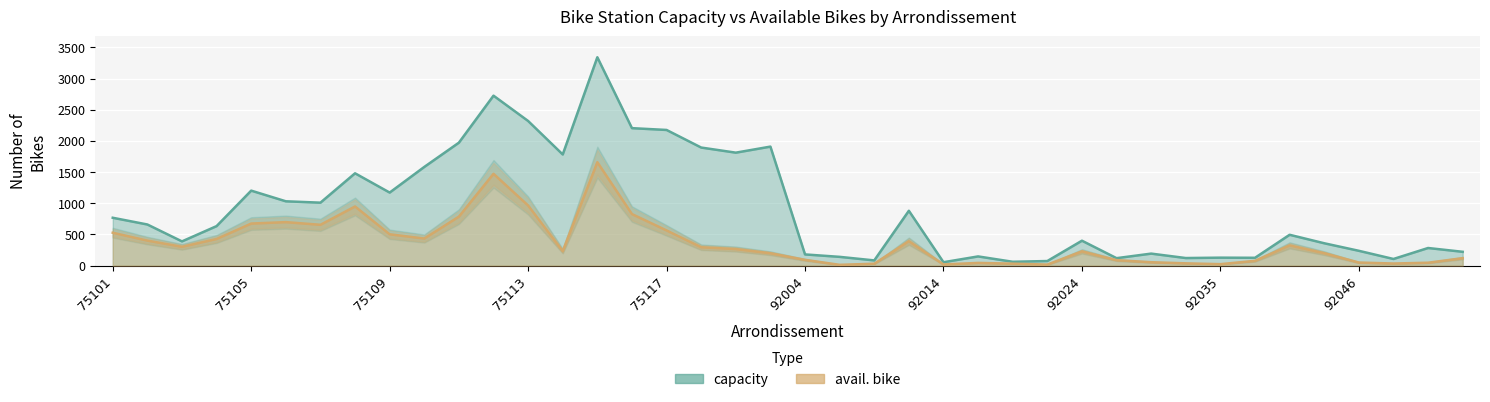

Which has a higher value, 92040 or 92007?

92040